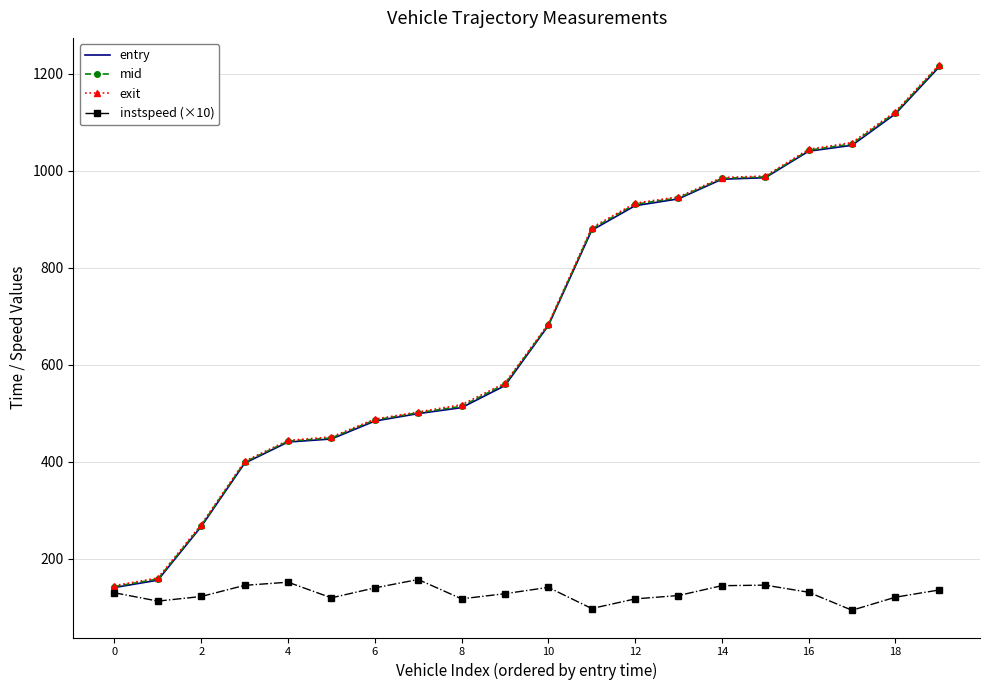

Which series has the widest spread of values?

mid